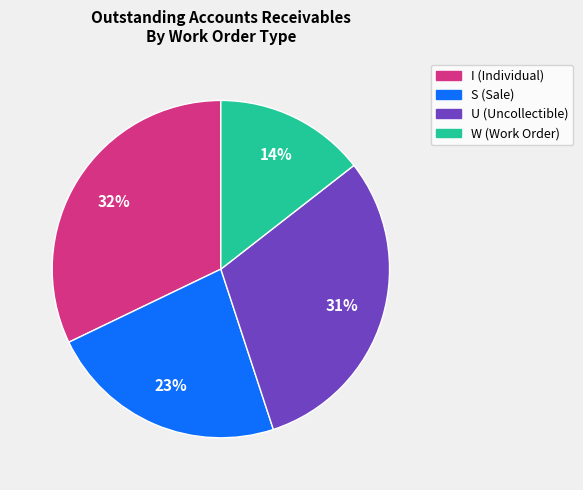

To the nearest percent, what portion does I (Individual) represent?

32%